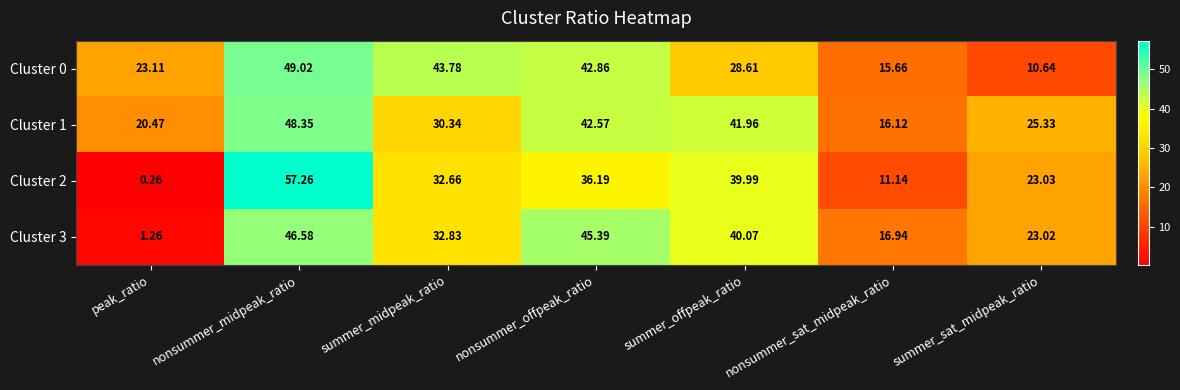

Which category has the highest value across all series?

nonsummer_midpeak_ratio